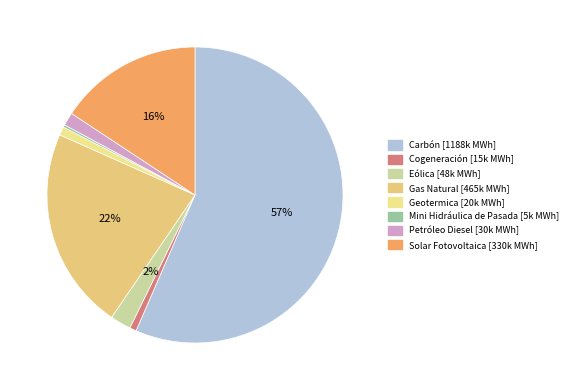

True or false: Solar Fotovoltaica accounts for 27% of the total.

False